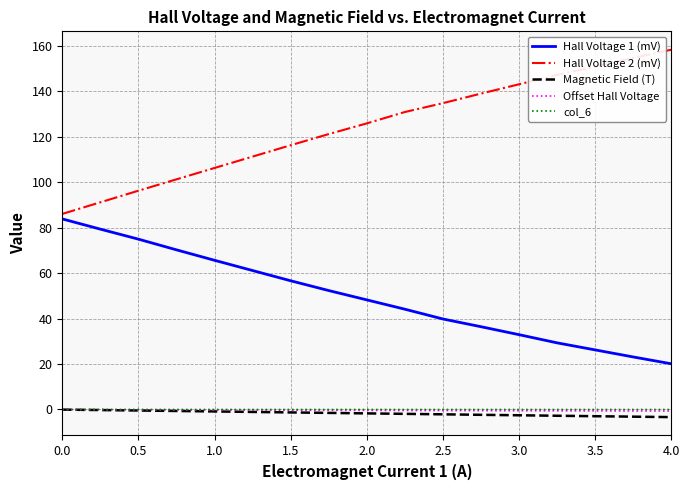

Which series has the largest range (max minus min)?

Hall Voltage 2 (mV)